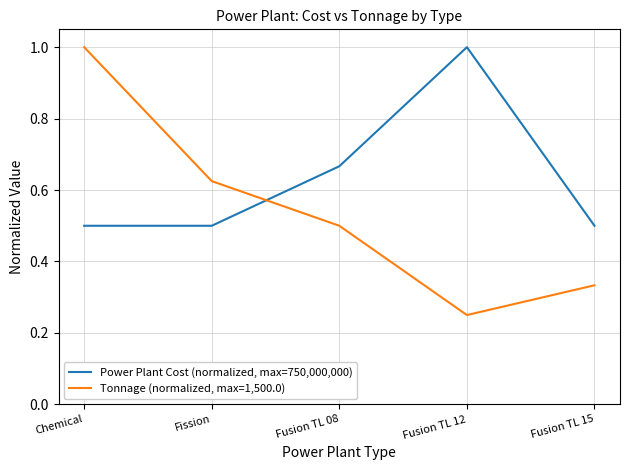

What is the difference between the maximum and minimum values in the Power Plant Cost (normalized, max=750,000,000) series?

0.5